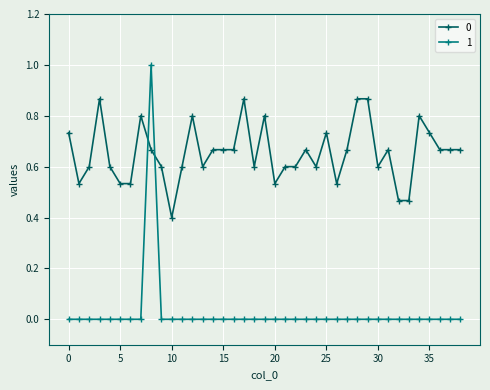

What is the maximum value for 1?

1.0